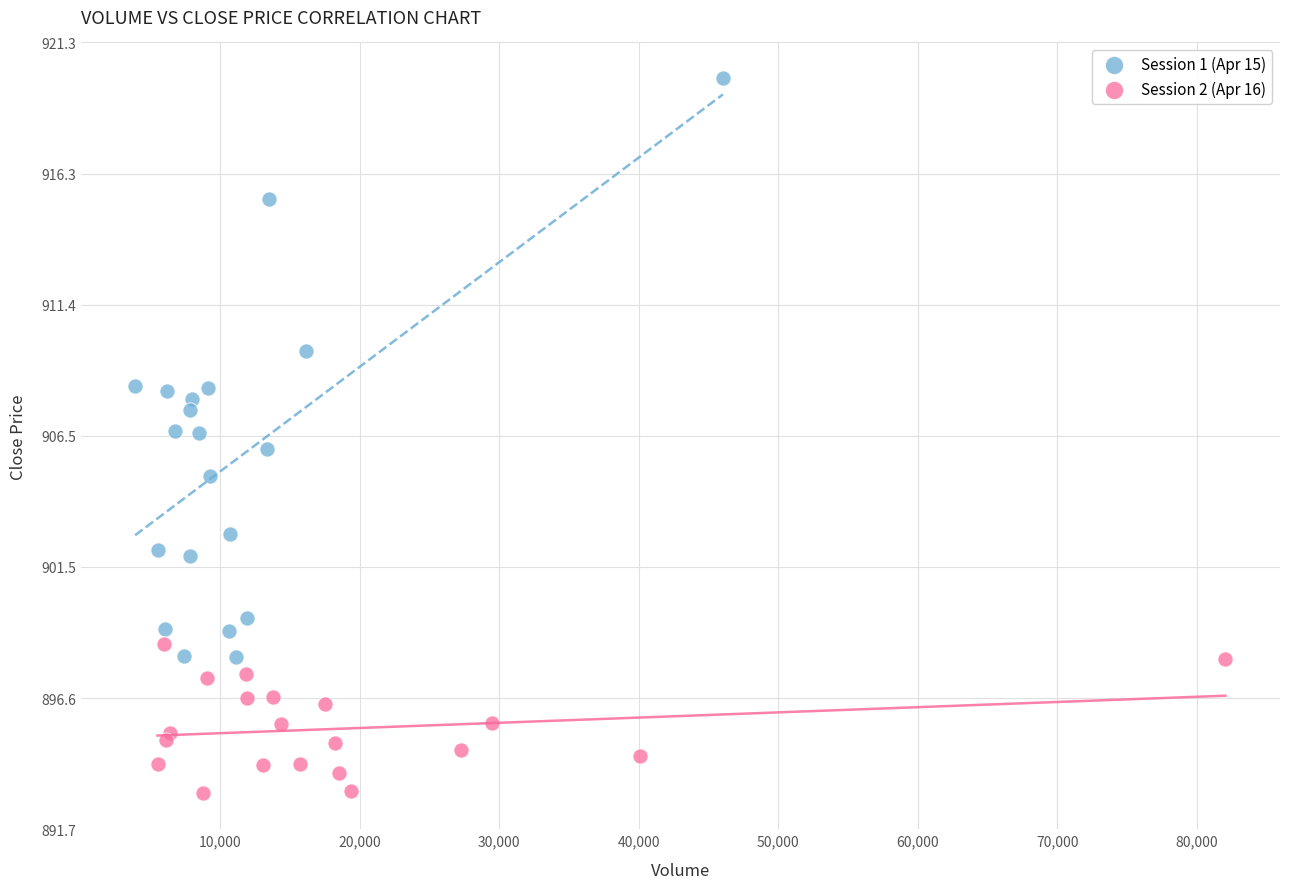

Which series reaches the maximum Y coordinate?

Session 1 (Apr 15)